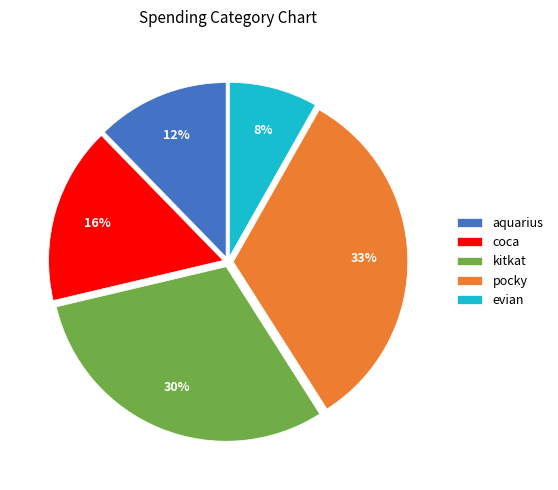

Which category has the biggest portion of the pie?

pocky